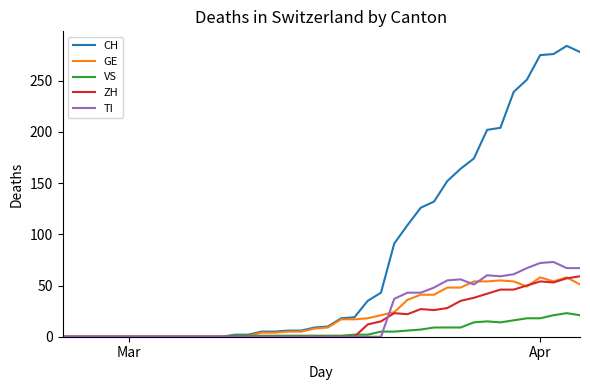

What is the greatest value displayed?

284